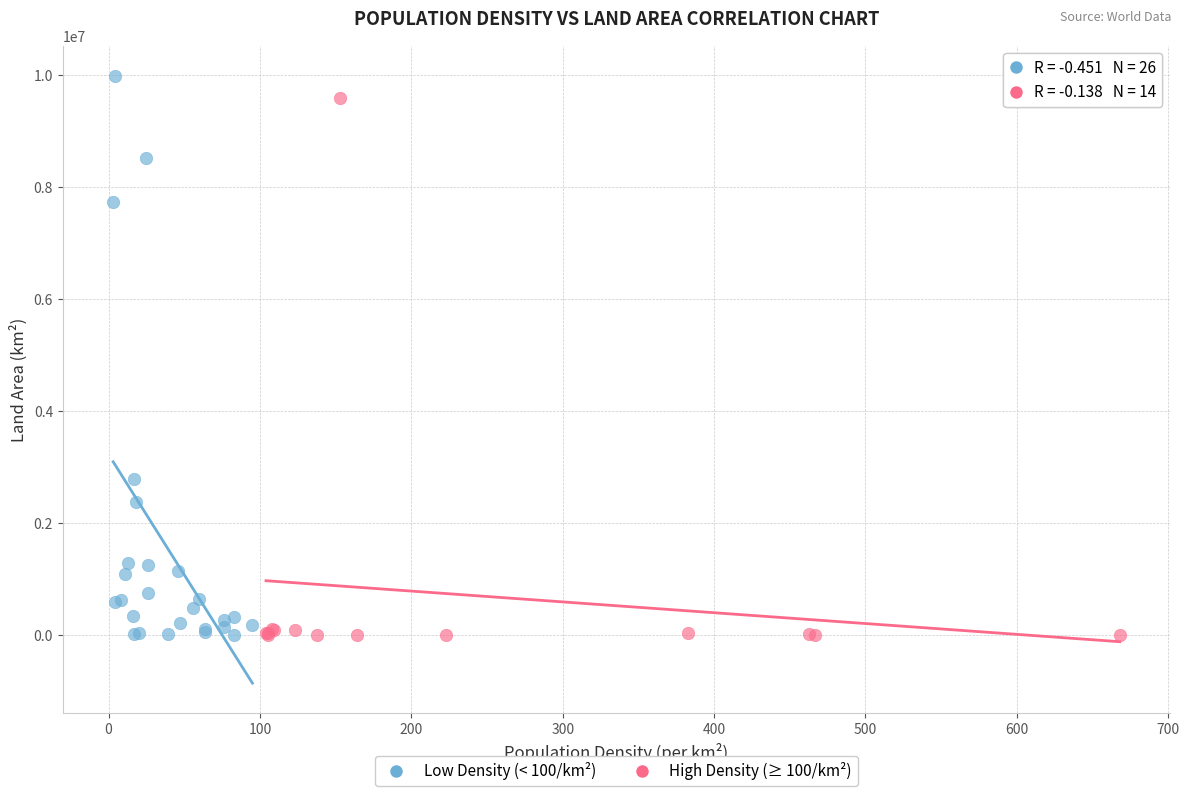

What are all the series names shown in the legend?

Low Density (< 100/km²), High Density (≥ 100/km²)